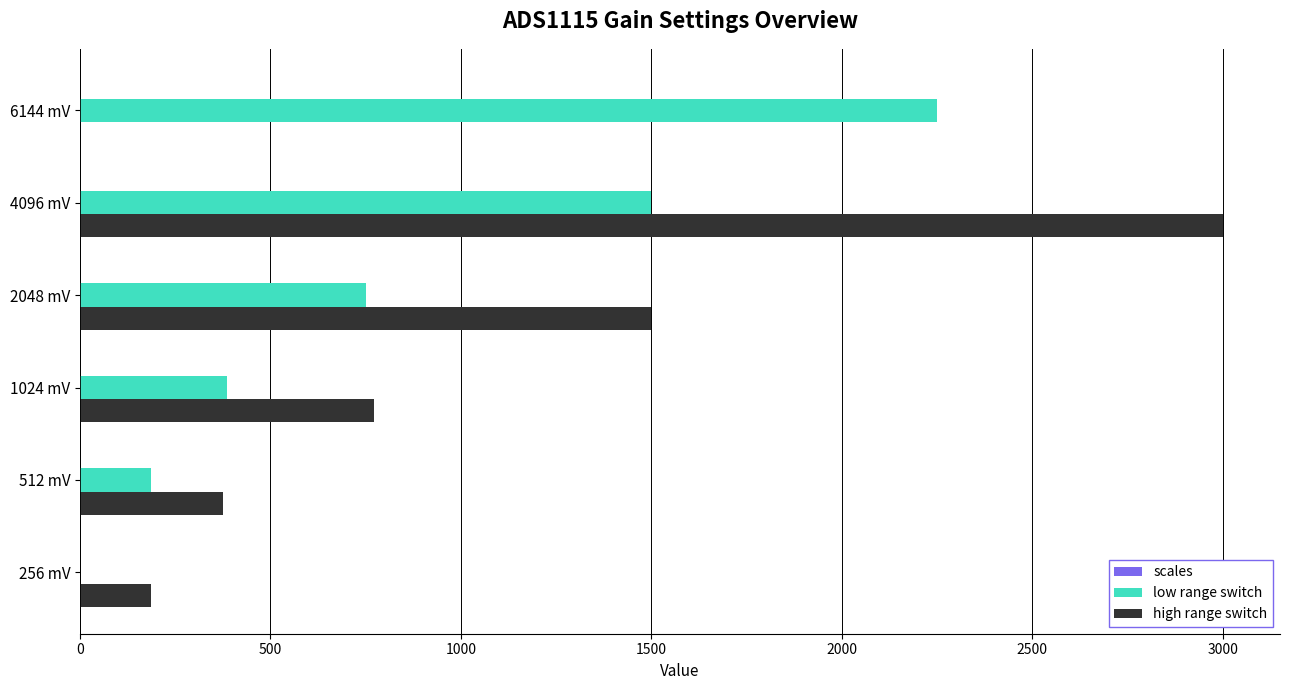

At which category does the chart reach its peak across all series?

4096 mV